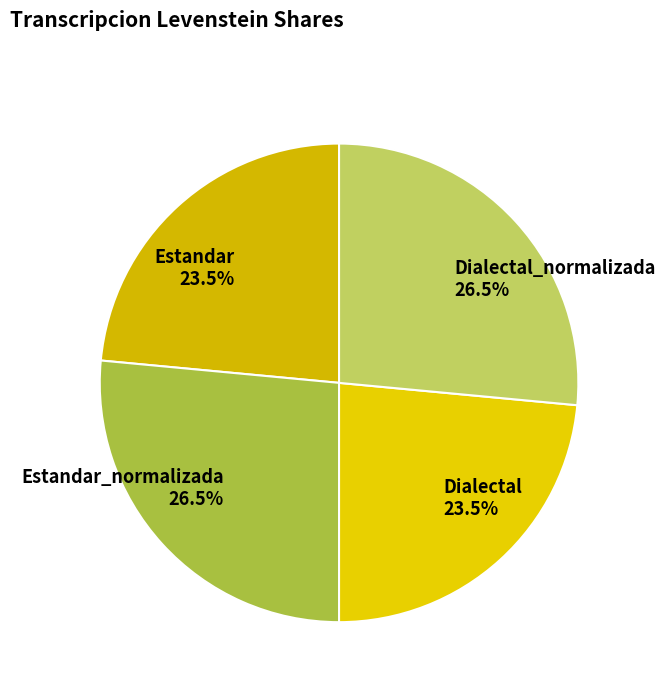

Approximately how many times larger is the value at Estandar compared to Dialectal?

1.0